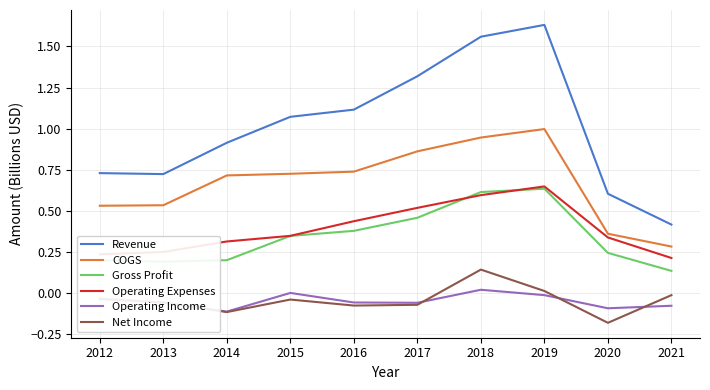

How many lines are shown in the chart?

6